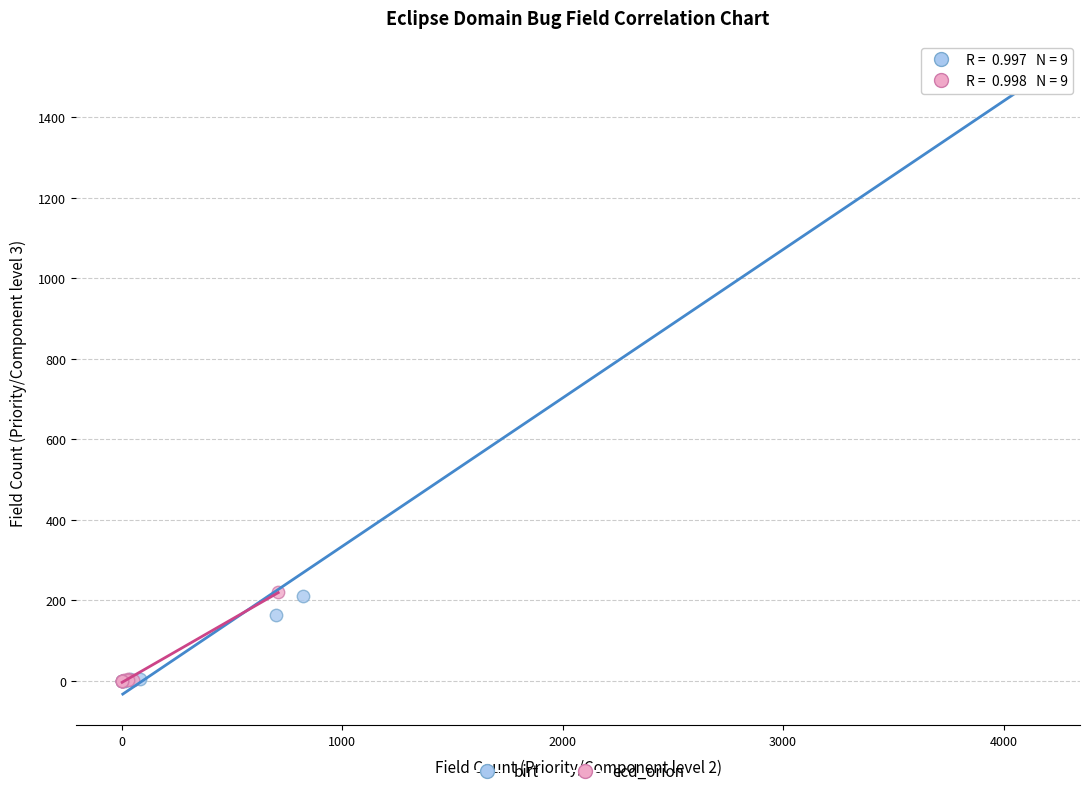

Which series has the widest spread of Y values?

birt